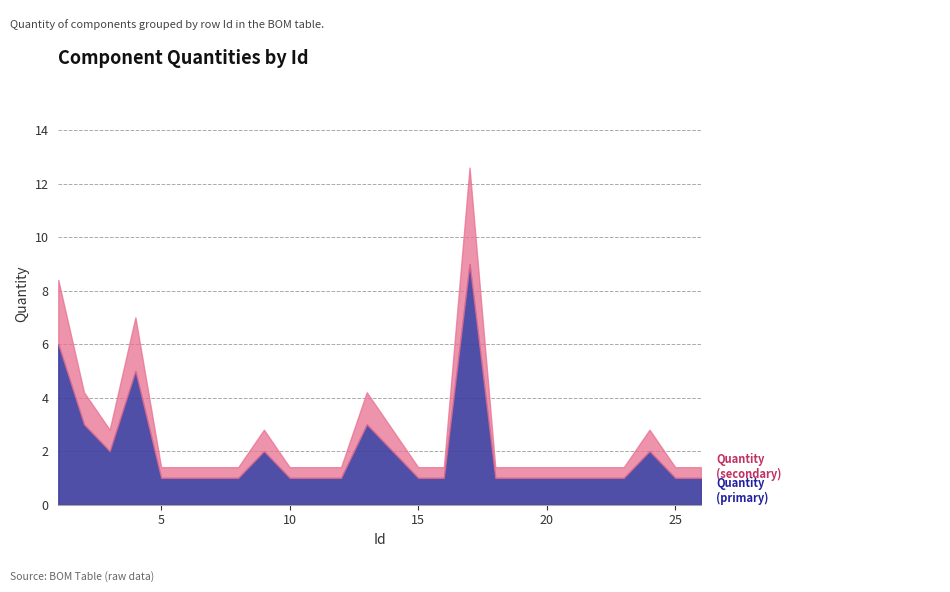

What are all the series names shown in the legend?

Quantity (primary), Quantity (secondary)